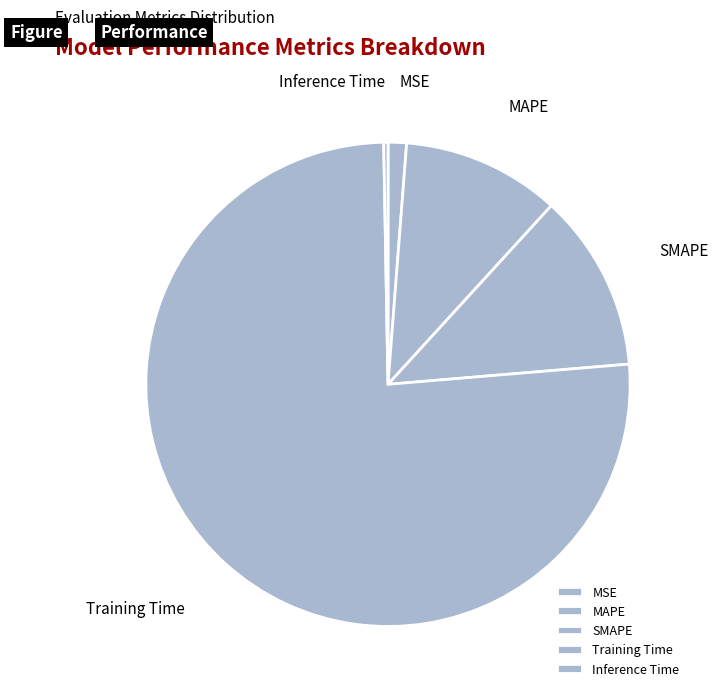

Does Training Time account for over 50% of the chart?

Yes